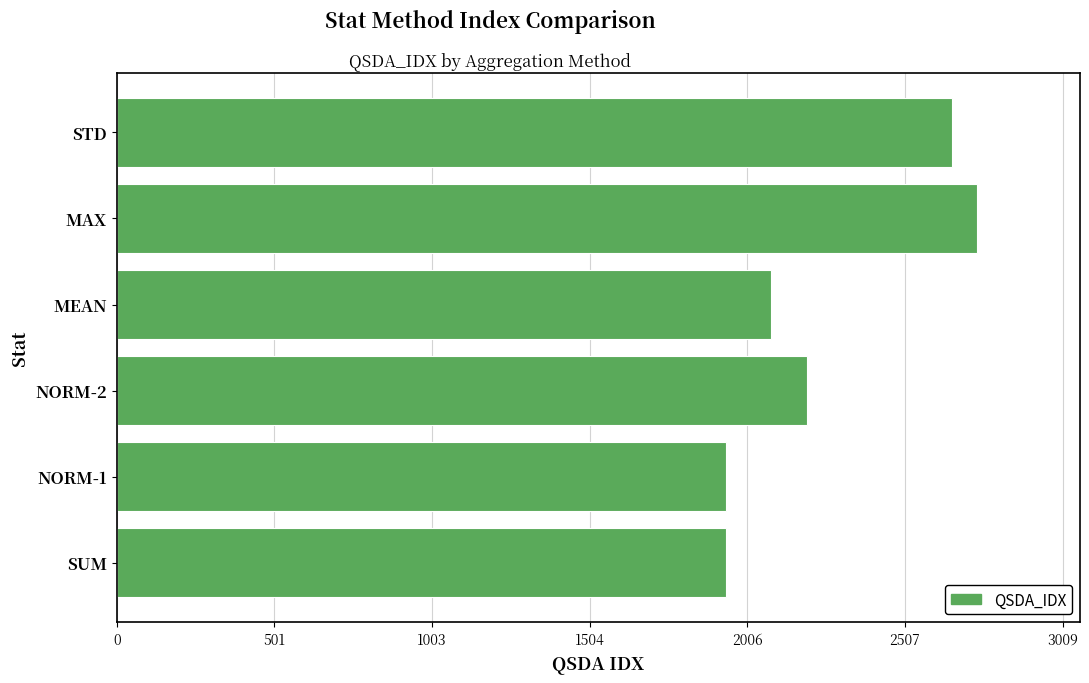

At which label is the value closest to 2336?

NORM-2